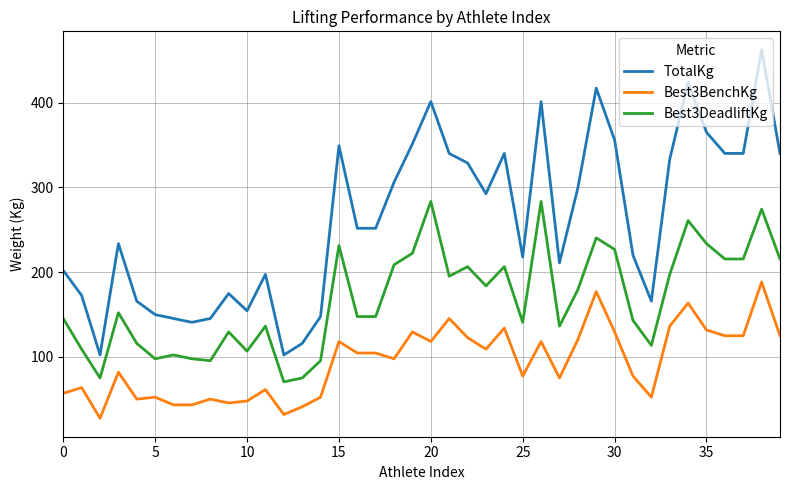

What is the maximum value shown in the chart?

462.7